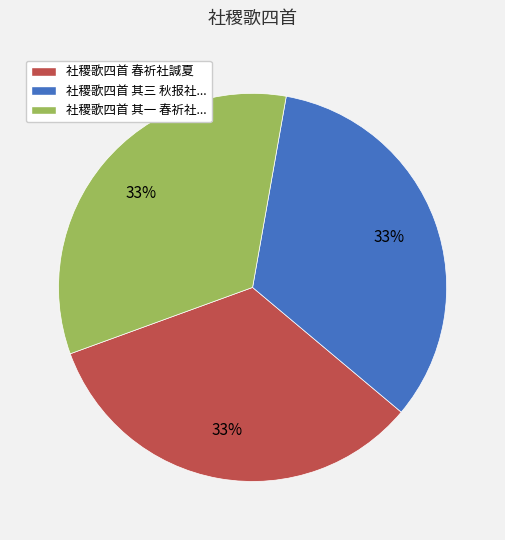

To the nearest percent, what portion does 社稷歌四首 春祈社諴夏 represent?

33%